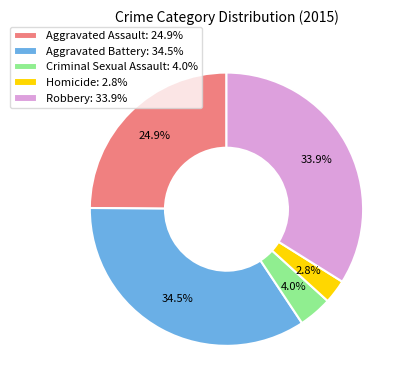

Rank the categories by value from highest to lowest.

Aggravated Battery, Robbery, Aggravated Assault, Criminal Sexual Assault, Homicide